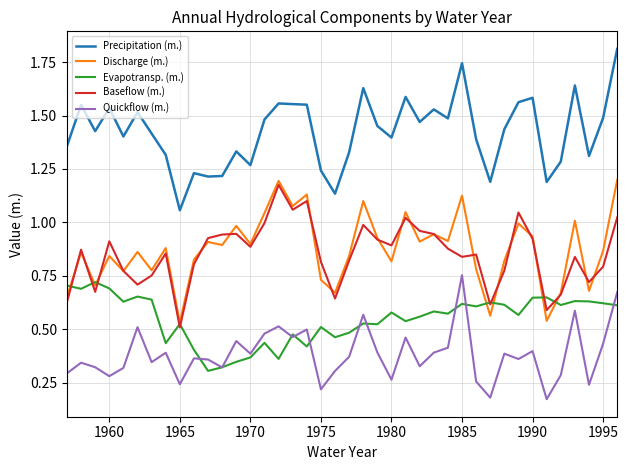

In Precipitation (m.), how many points are lower than both neighbors (excluding endpoints)?

12